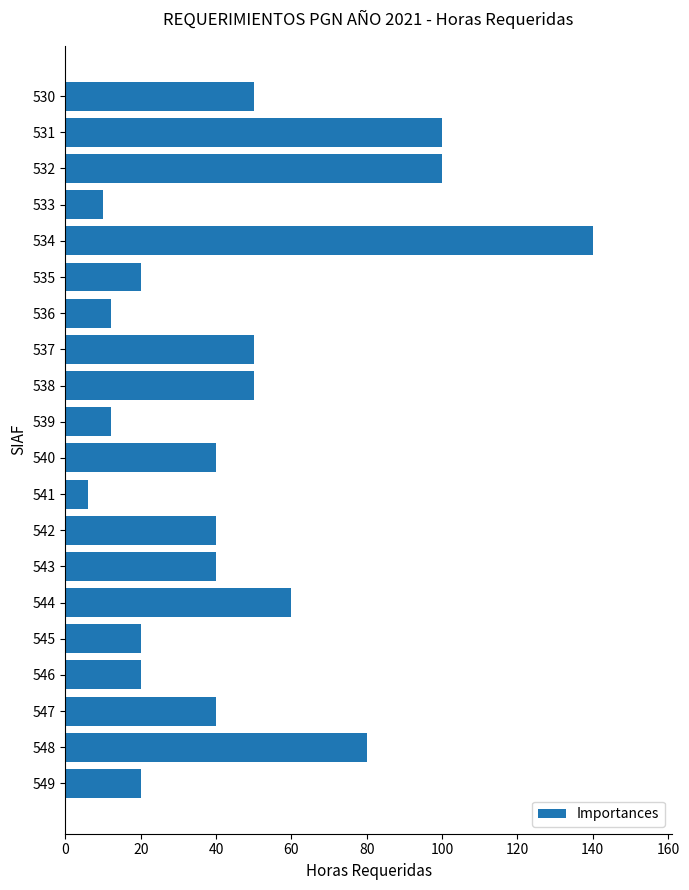

How many series are shown in this chart?

1